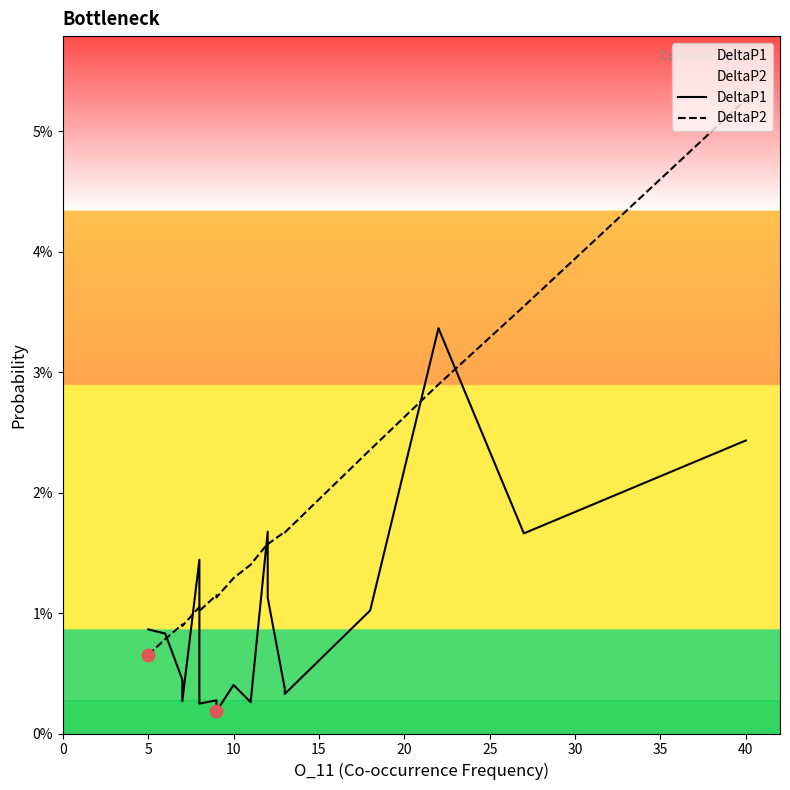

Which series has the largest Y range (max minus min)?

DeltaP2